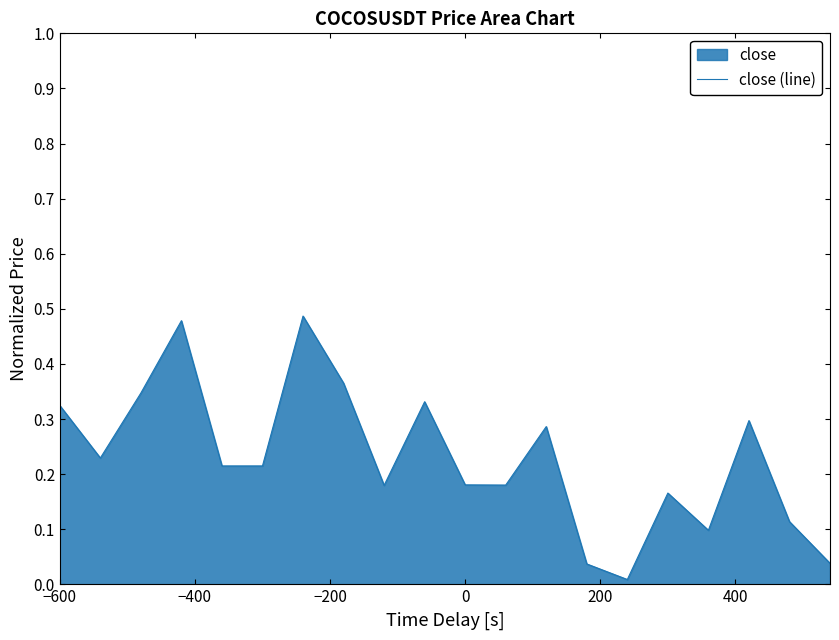

Reading right to left, what are all the values shown in this chart?

0.0	0.1	0.3	0.1	0.2	0.0	0.0	0.3	0.2	0.2	0.3	0.2	0.4	0.5	0.2	0.2	0.5	0.3	0.2	0.3